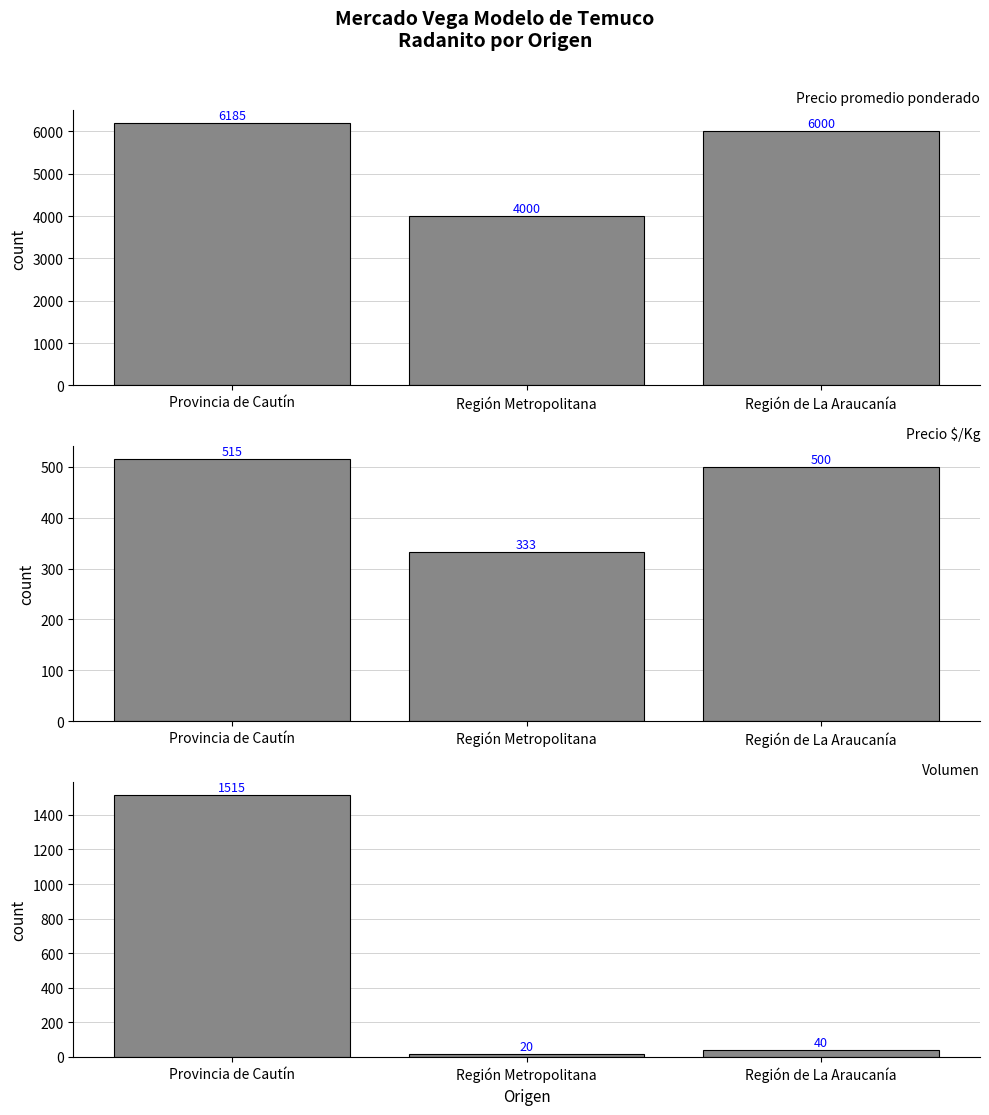

List the labels in order of Volumen value, largest first.

Provincia de Cautín, Región de La Araucanía, Región Metropolitana